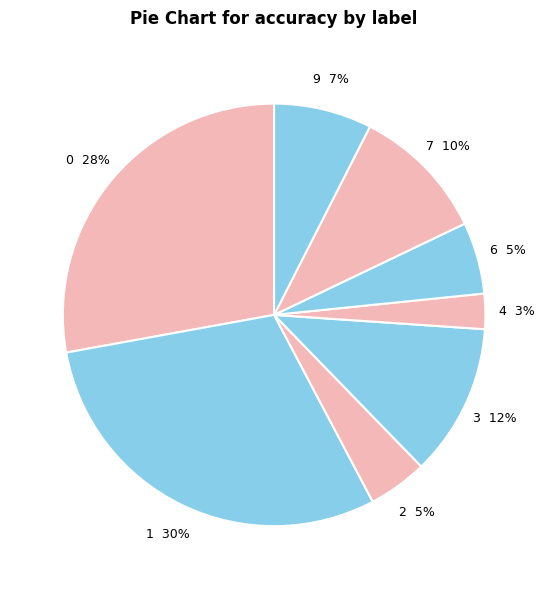

Which category has the biggest portion of the pie?

1